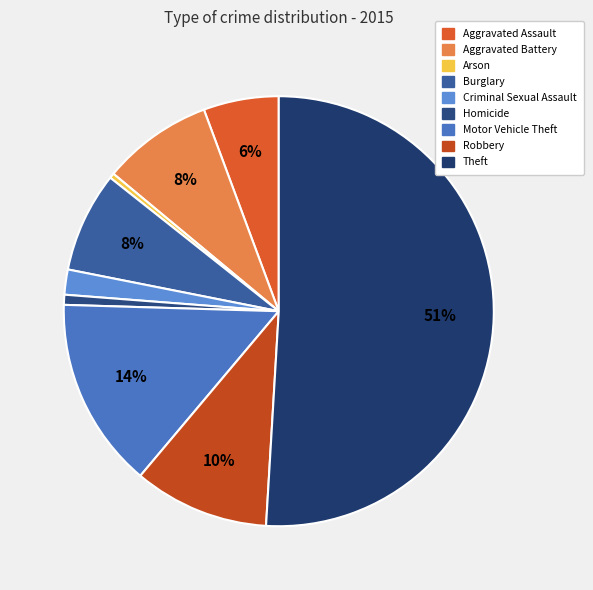

To the nearest percent, what percentage of the pie is Theft?

51%